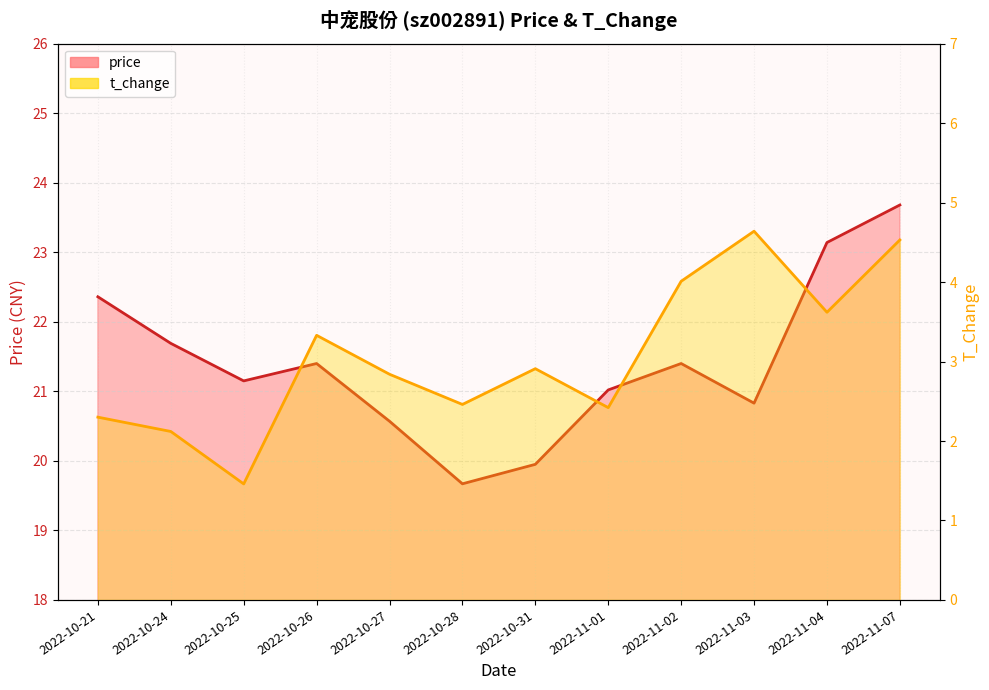

Read the price value at 2022-10-21.

22.4